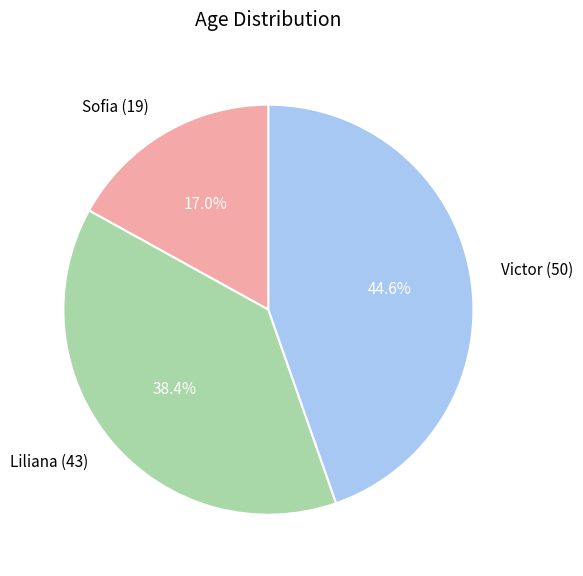

Which has a higher value, Liliana (43) or Victor (50)?

Victor (50)